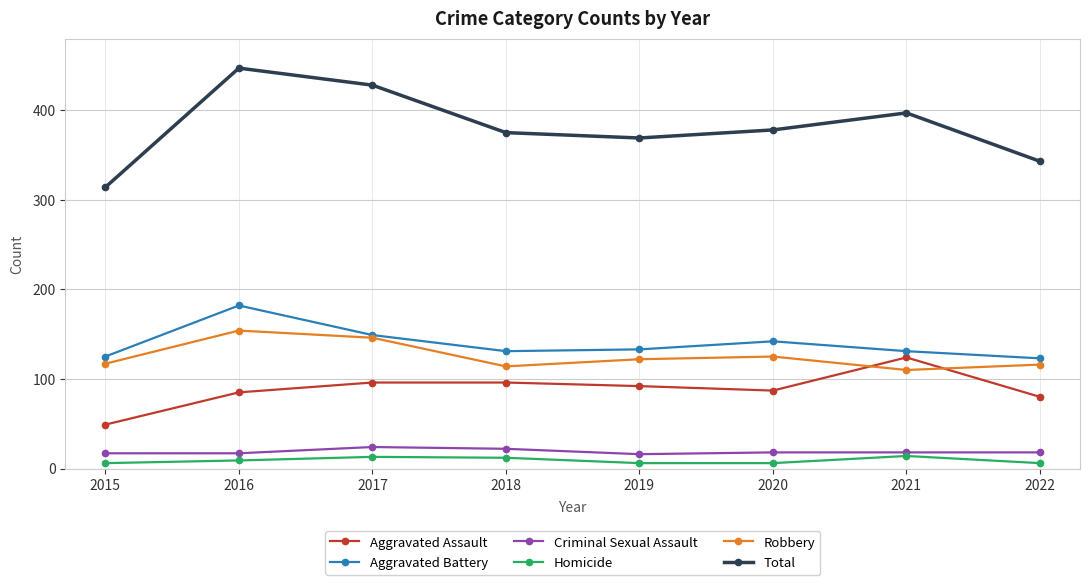

At how many categories does at least one series exceed 171?

8